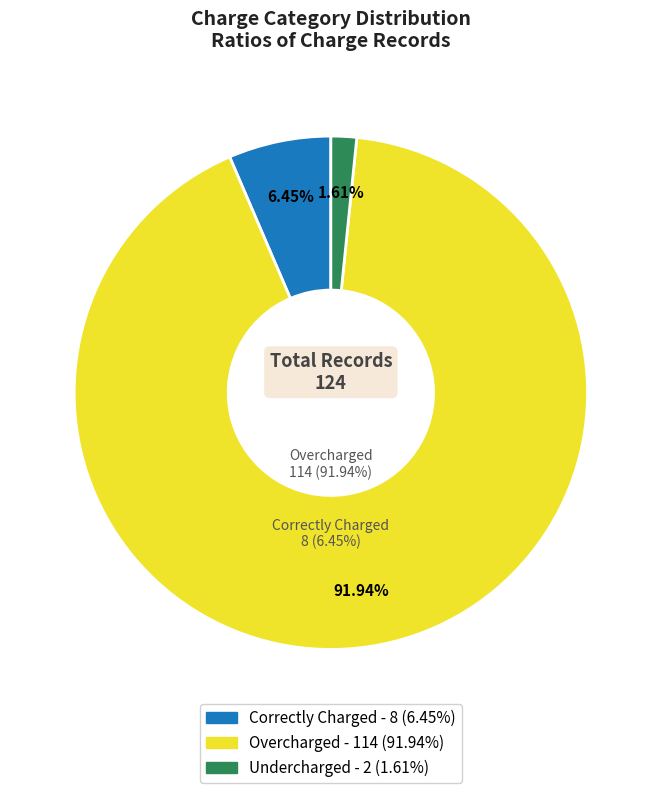

Is there any slice that represents more than half of the pie?

Yes